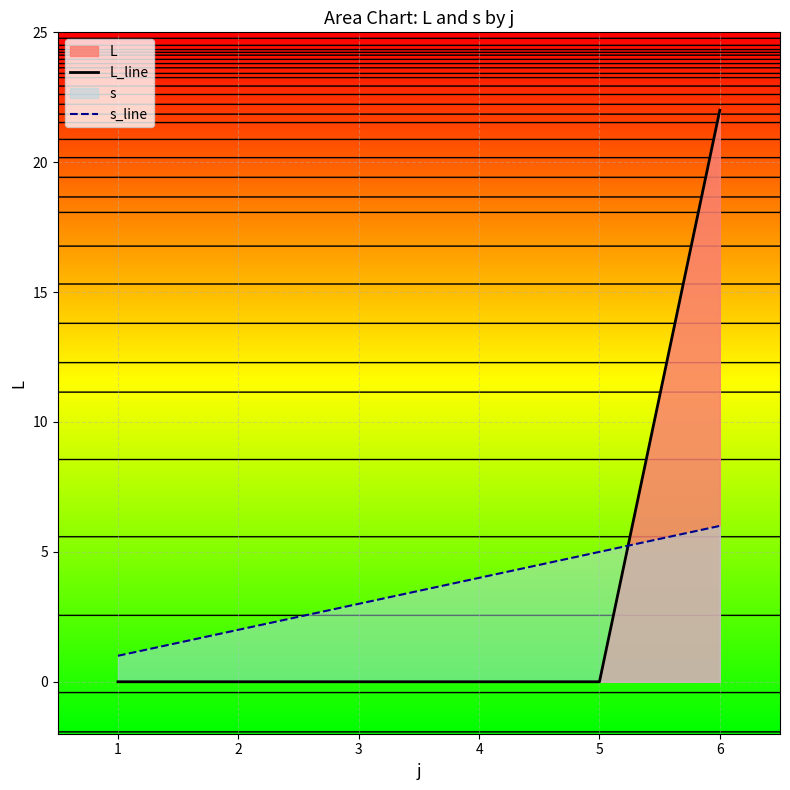

What is the total value across all series at 1?

1